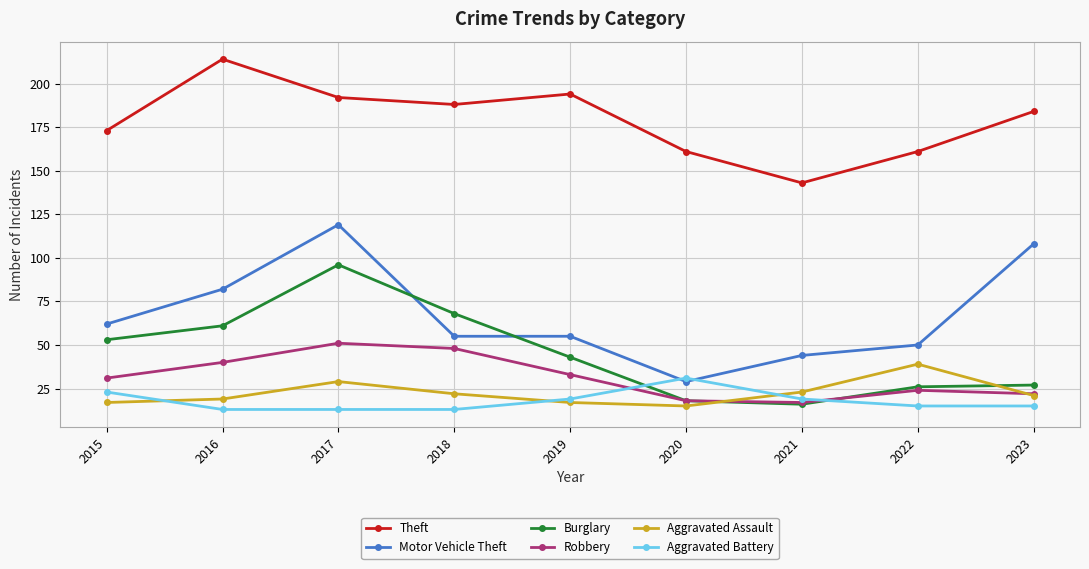

Reading left to right, transcribe all the data shown in this chart.

Theft: 173	214	192	188	194	161	143	161	184
Motor Vehicle Theft: 62	82	119	55	55	29	44	50	108
Burglary: 53	61	96	68	43	18	16	26	27
Robbery: 31	40	51	48	33	18	17	24	22
Aggravated Assault: 17	19	29	22	17	15	23	39	21
Aggravated Battery: 23	13	13	13	19	31	19	15	15